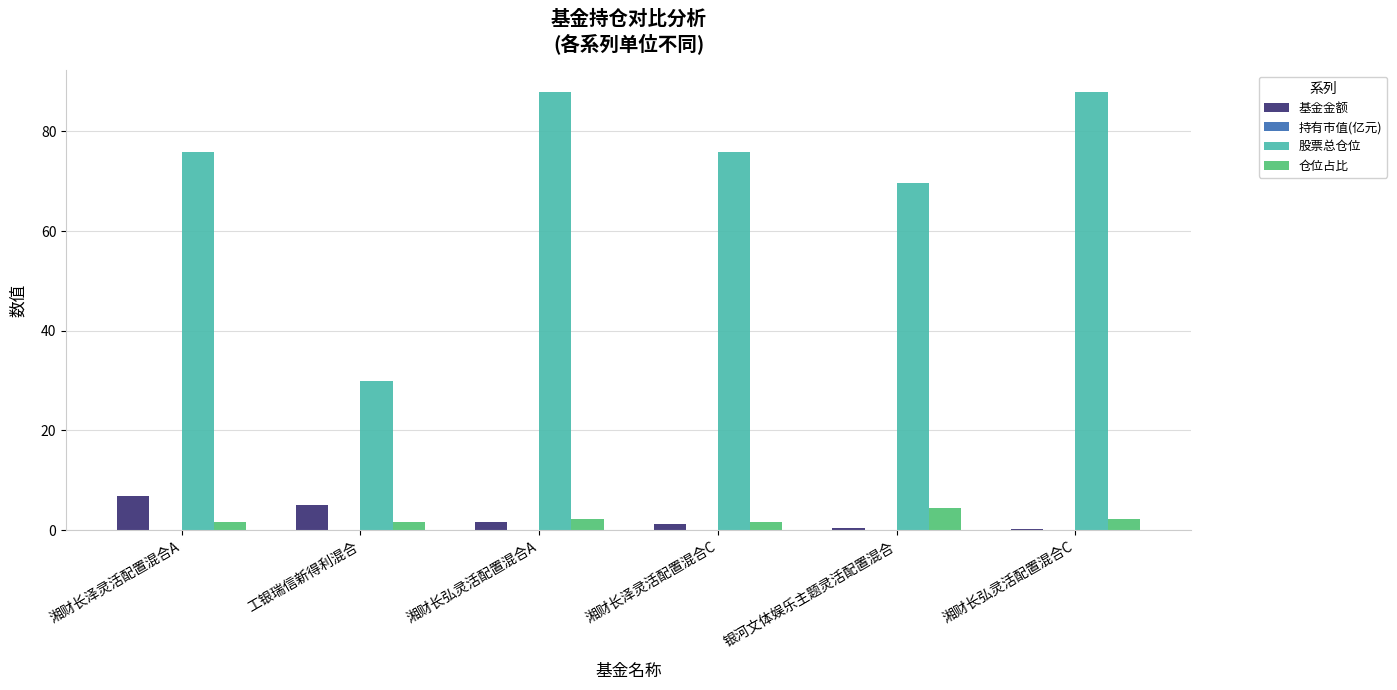

Between 湘财长泽灵活配置混合A and 湘财长弘灵活配置混合A, which series saw the biggest shift?

股票总仓位